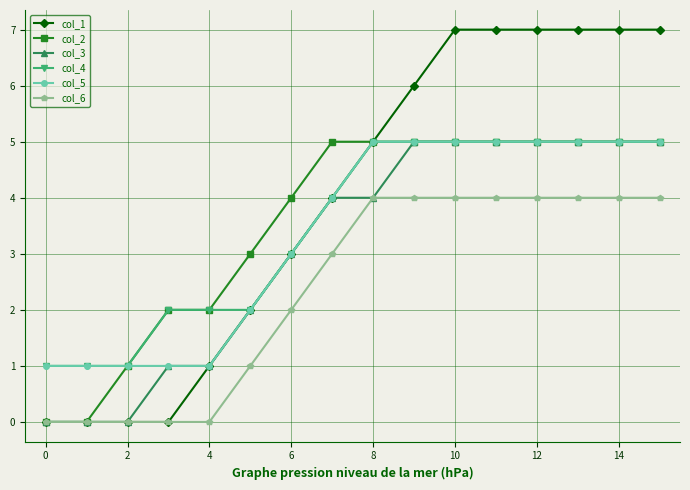

Does the chart display data point markers on the line(s)?

Yes